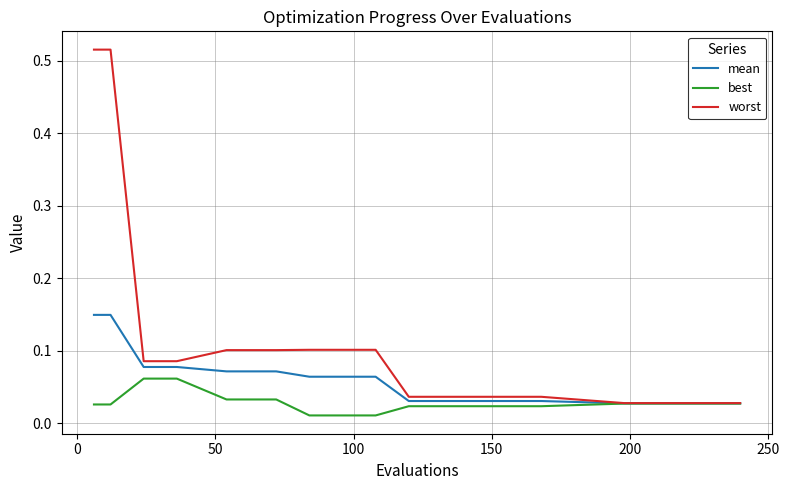

List the series in order of their overall mean, lowest first.

best, mean, worst